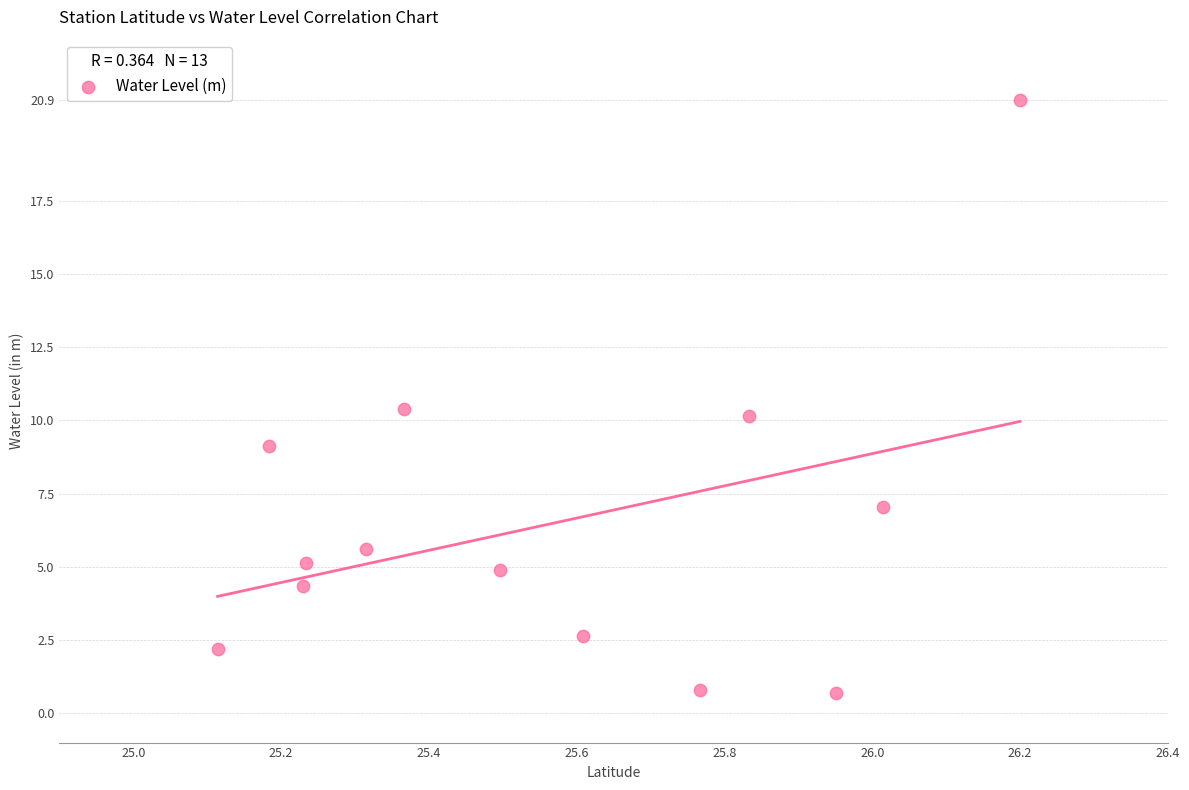

How many data points are displayed?

13